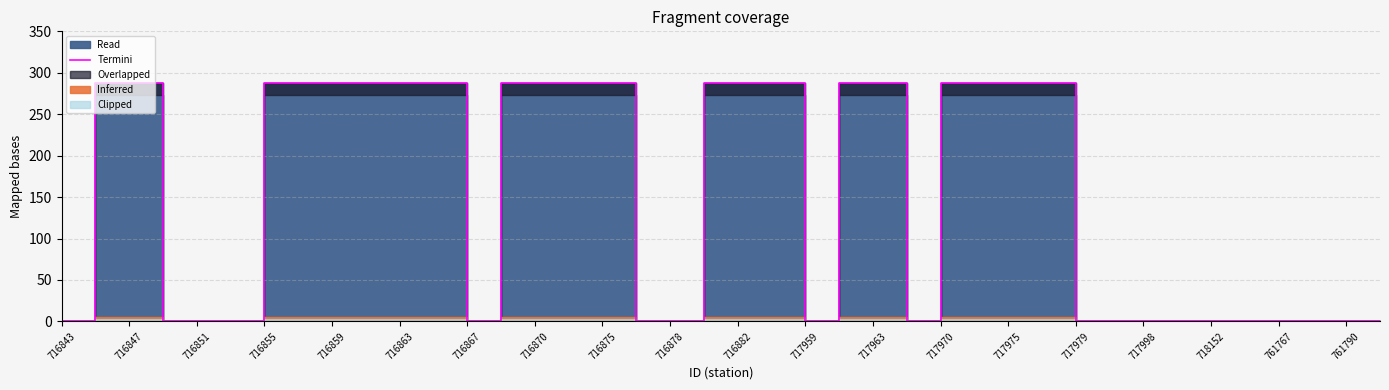

The value at 717979 is 114. True or false?

False